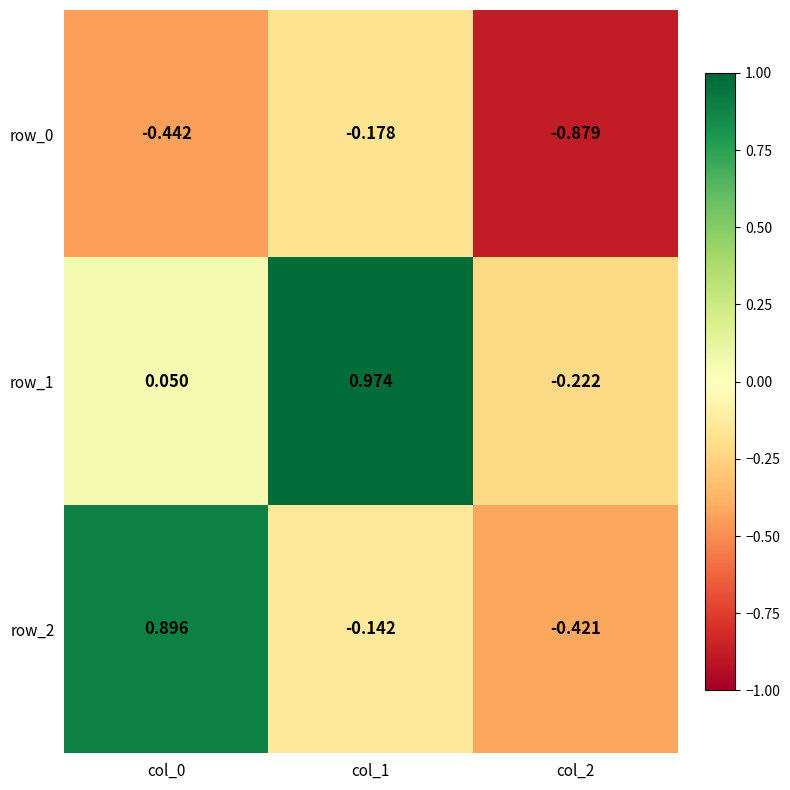

Is the value of row_2 at col_0 greater than the value of row_1 at col_2?

Yes